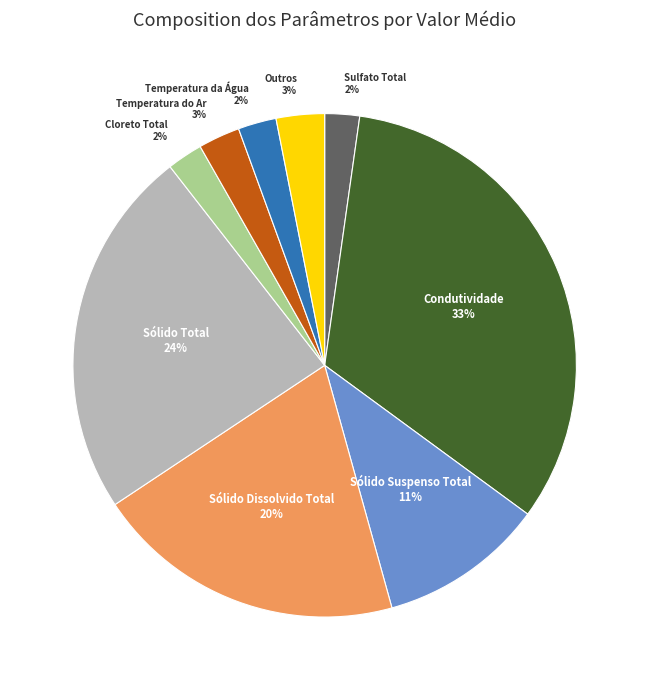

To the nearest percent, what is the average slice percentage?

11%